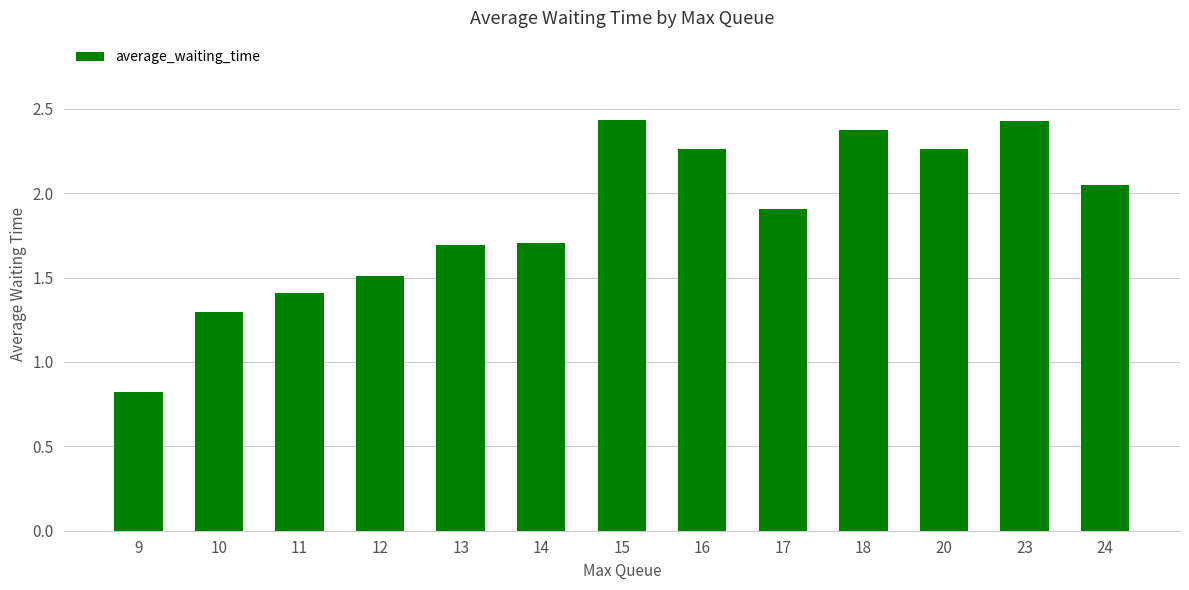

At which category does the chart reach its minimum across all series?

9